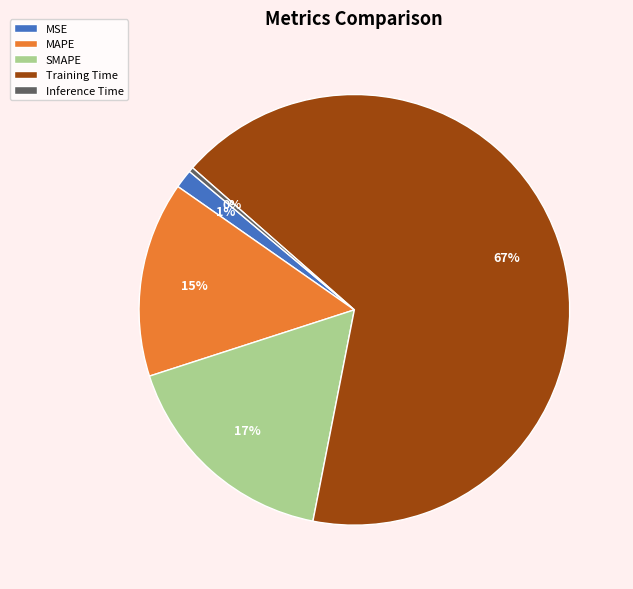

Combined, do SMAPE and MAPE account for over 50%?

No